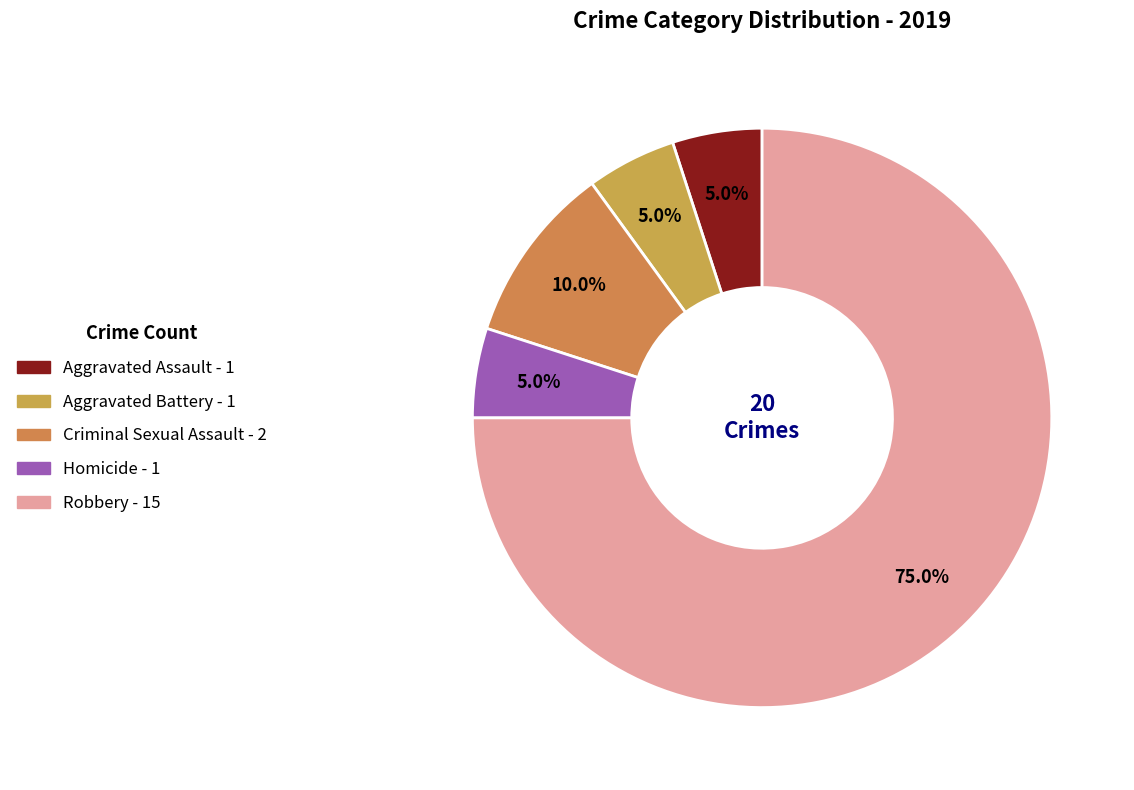

Is it true that Criminal Sexual Assault is 10% of the pie?

True